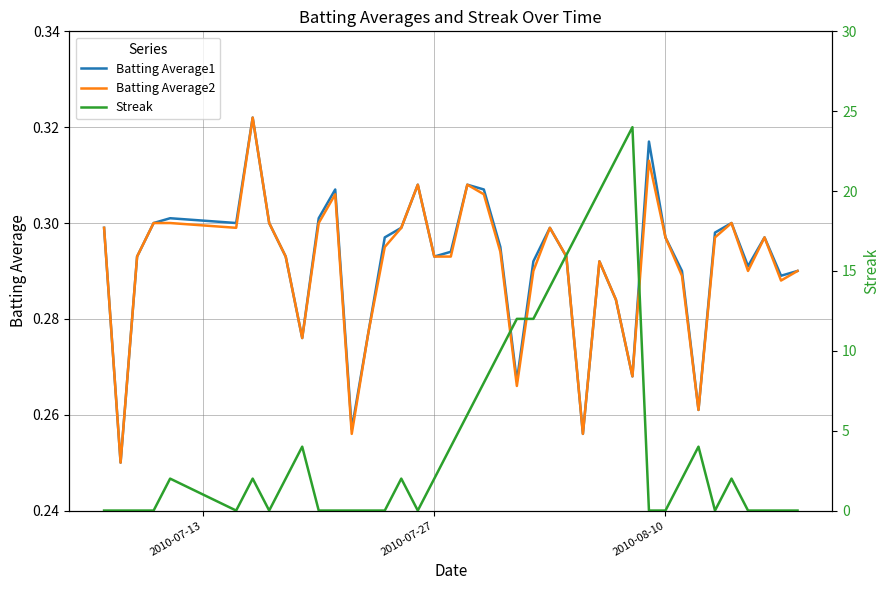

Does the chart have visible grid lines?

Yes